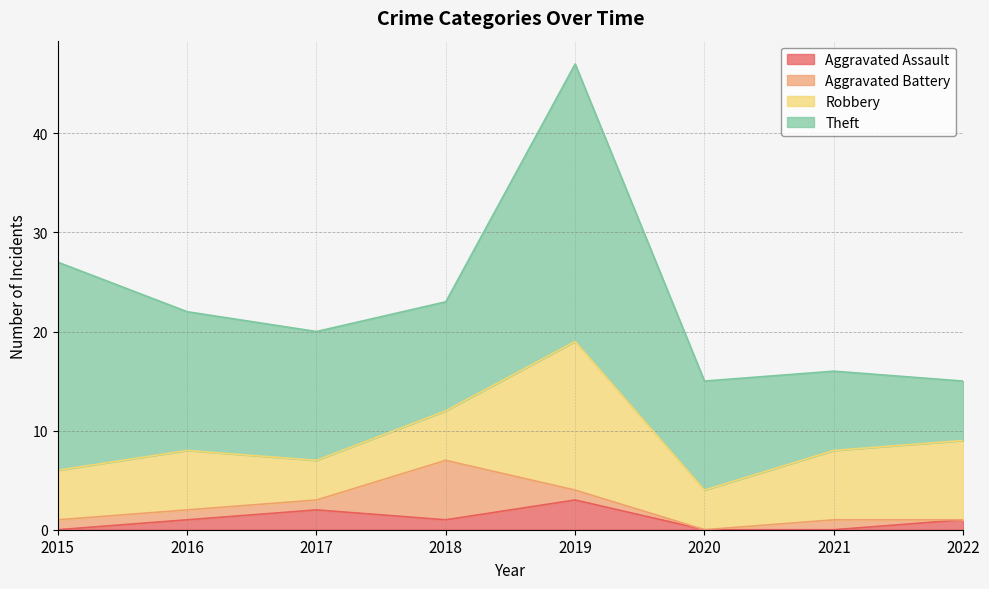

What are all the series names shown in the legend?

Aggravated Assault, Aggravated Battery, Robbery, Theft